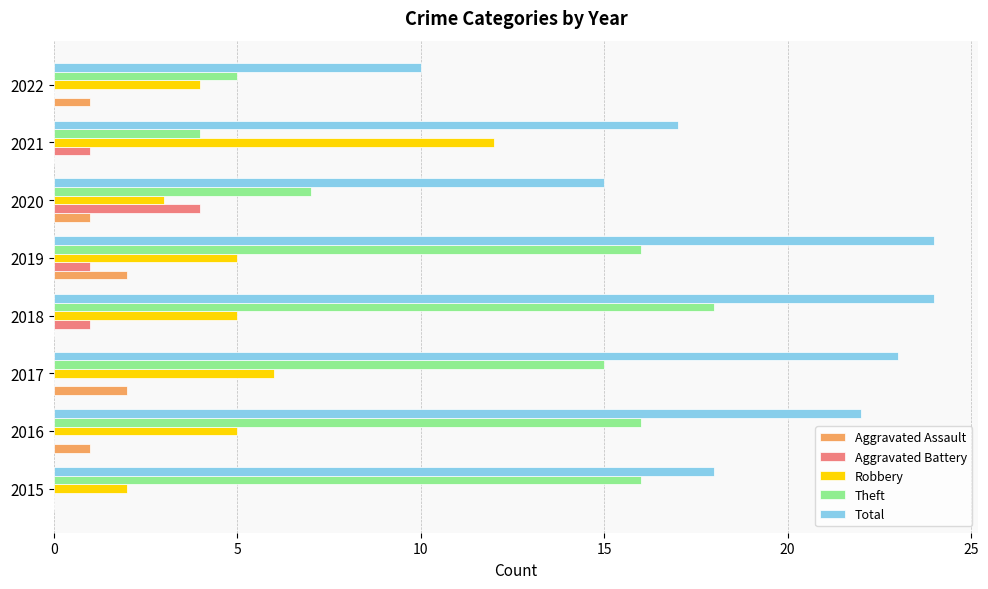

What is the sum of the Aggravated Assault values at 2017 and 2019?

4